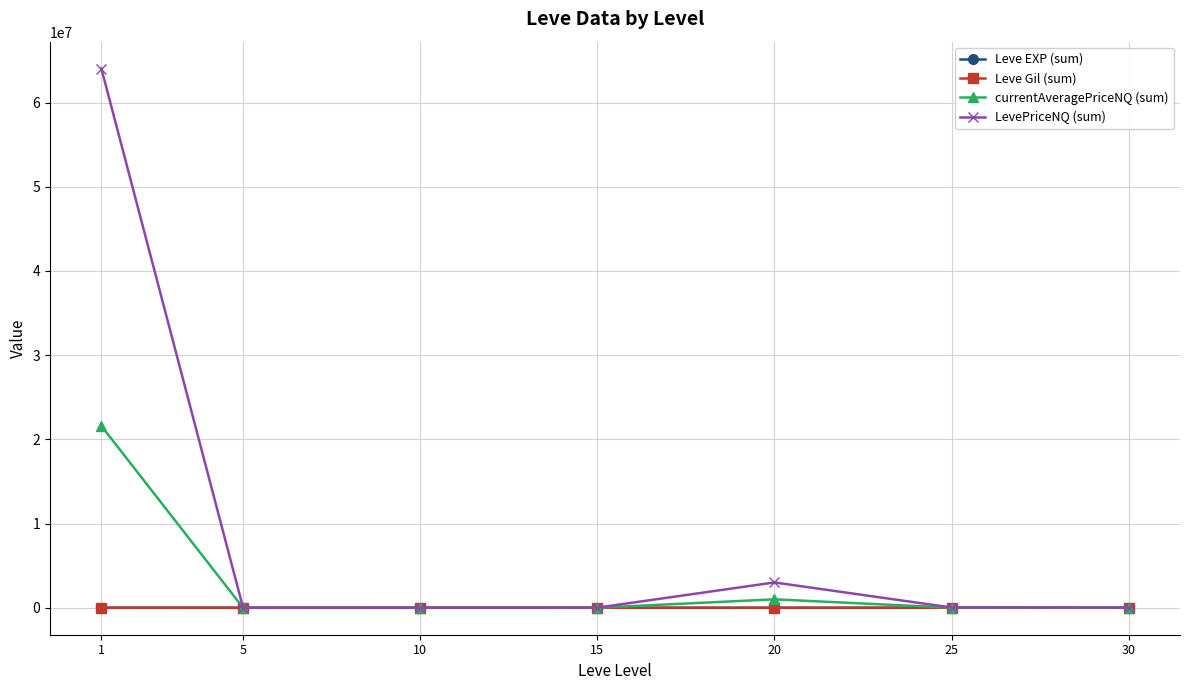

What is the greatest value displayed?

64025439